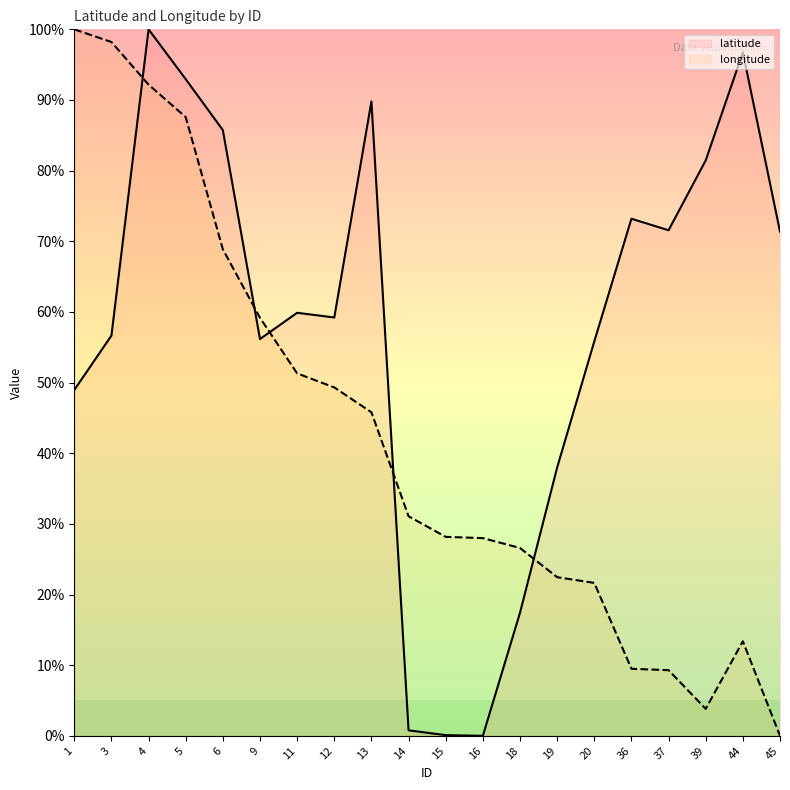

What is the sum of all longitude values?

846.3